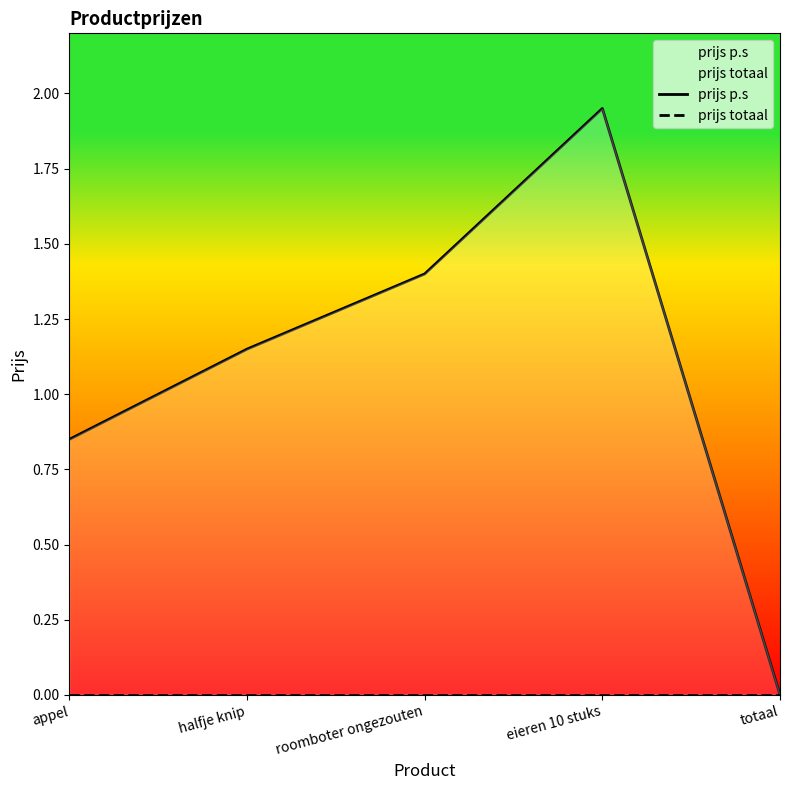

What is the total value across all series at appel?

0.8